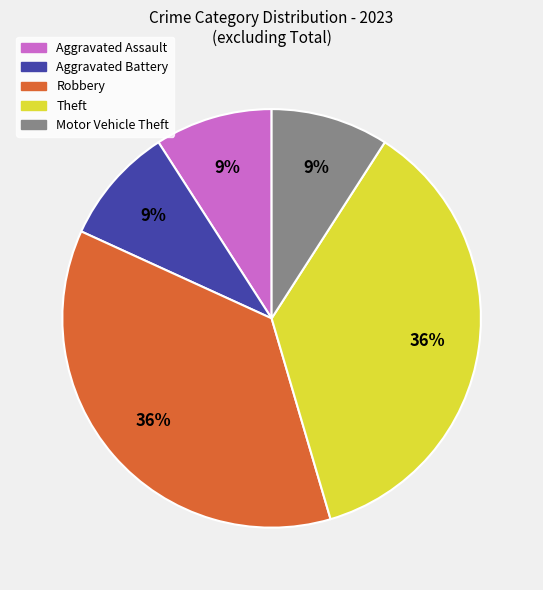

What percentage is the Aggravated Assault slice, to the nearest percent?

9%